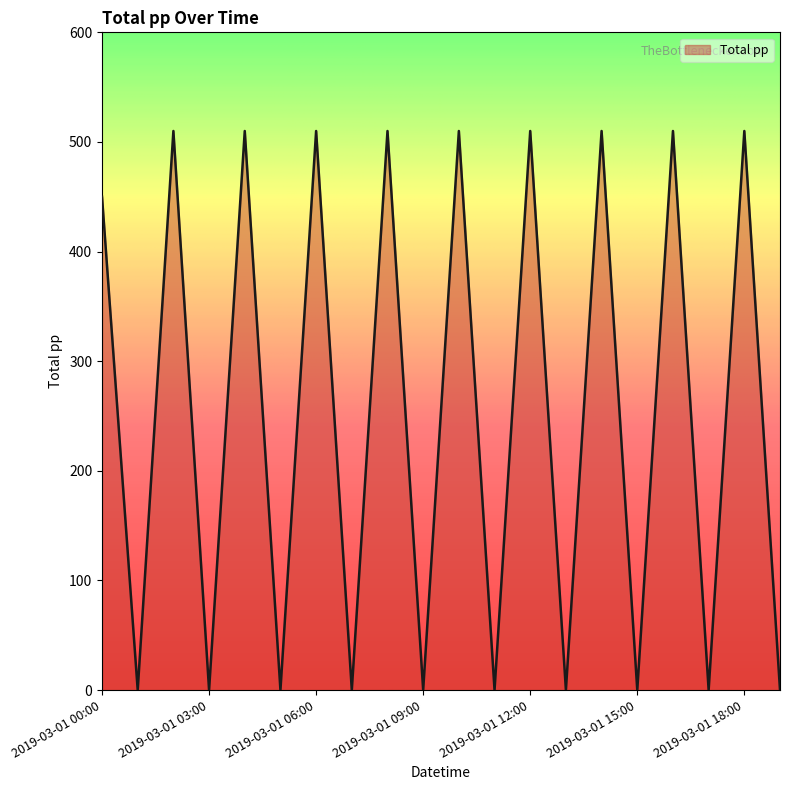

What is the difference between the maximum and minimum values?

510